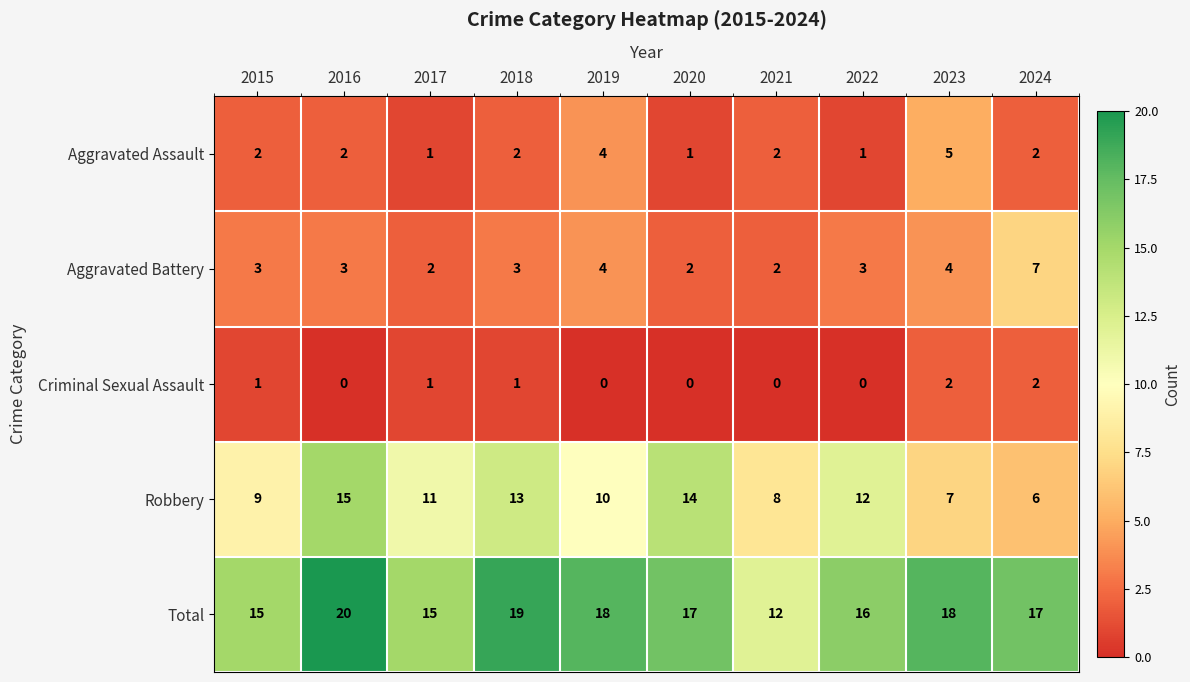

Which series changed the most between 2017 and 2018?

Total